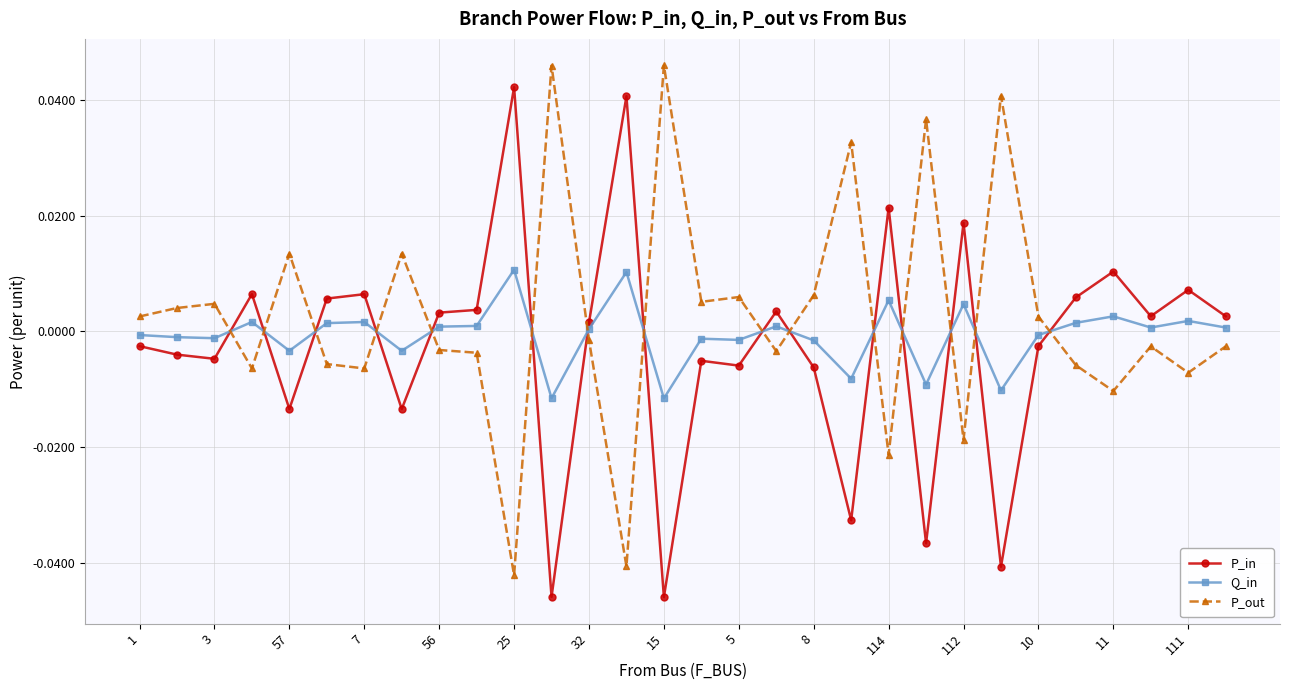

True or false: P_in has more than 2 points higher than both neighbors.

True